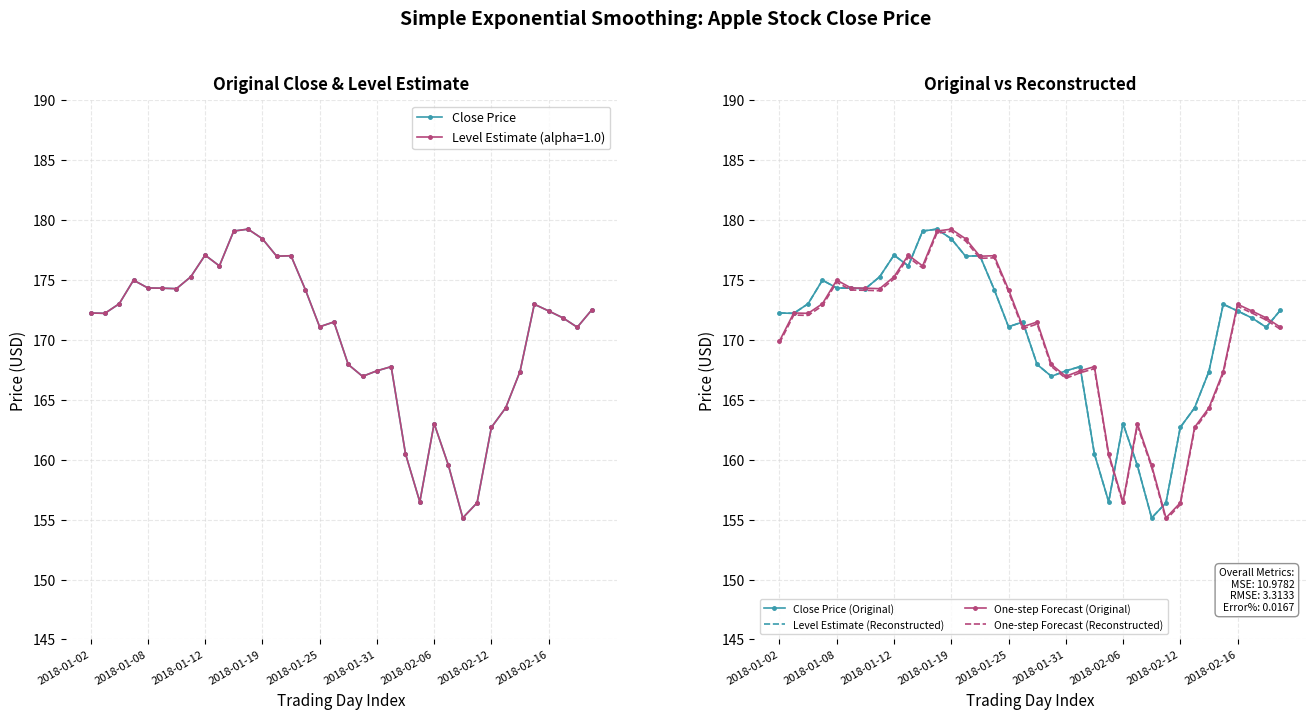

How many times do Close Price (Original) and One-step Forecast (Original) cross each other?

18